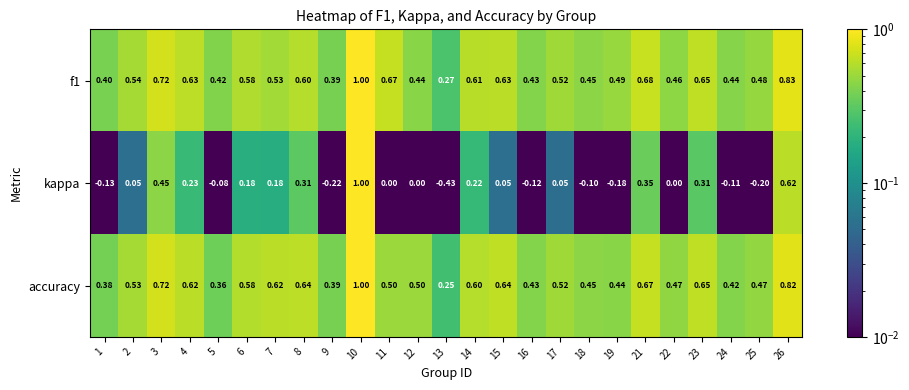

Which series changed the most between 2 and 4?

kappa